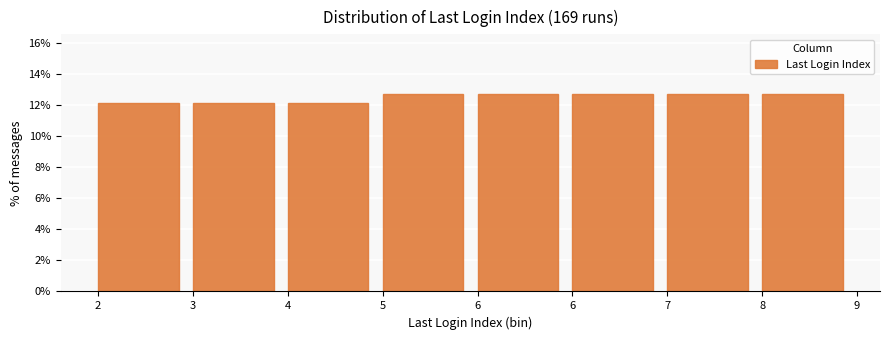

Count the number of categories in the chart.

8